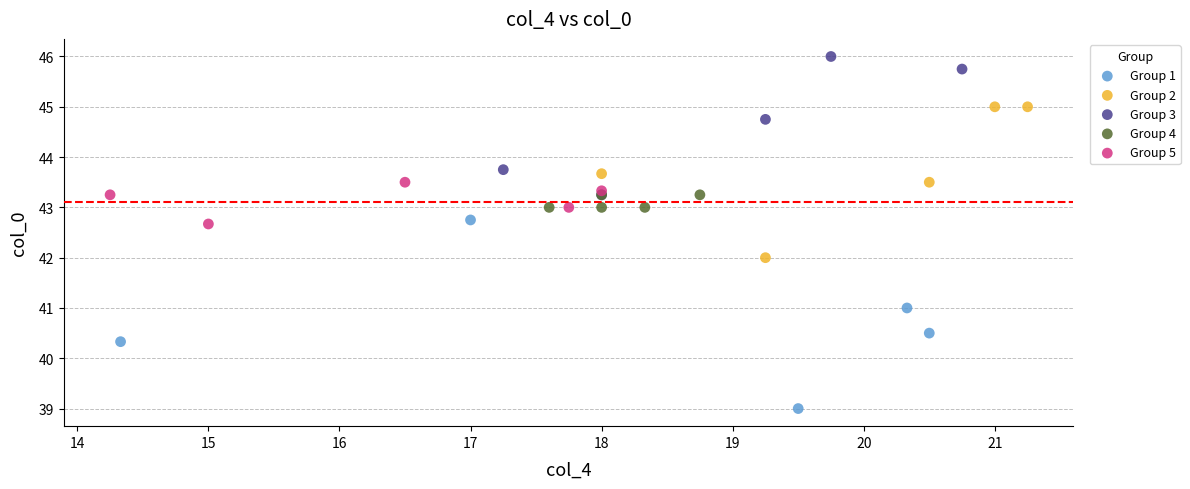

Which series has the widest spread of Y values?

Group 1